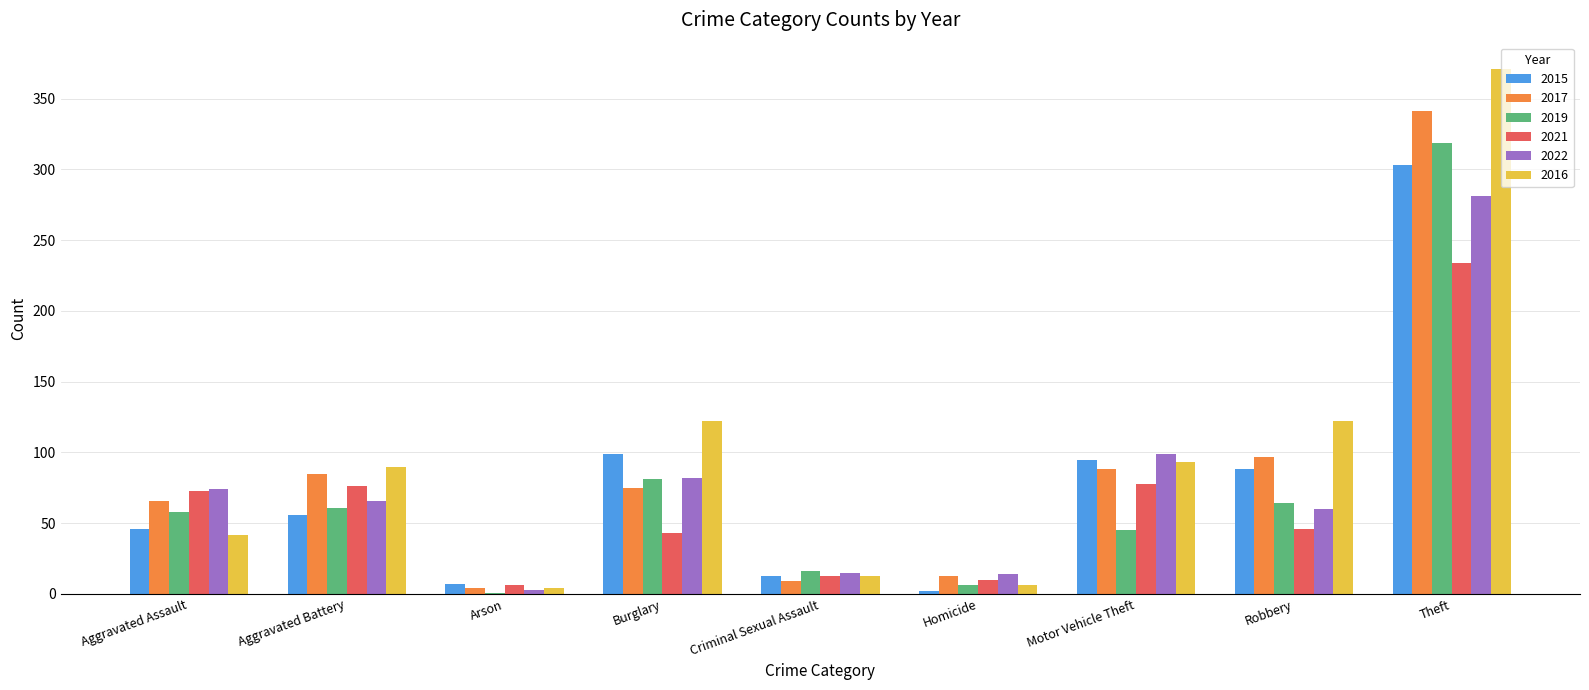

The 2015 series shows 303 at Theft. True or false?

True